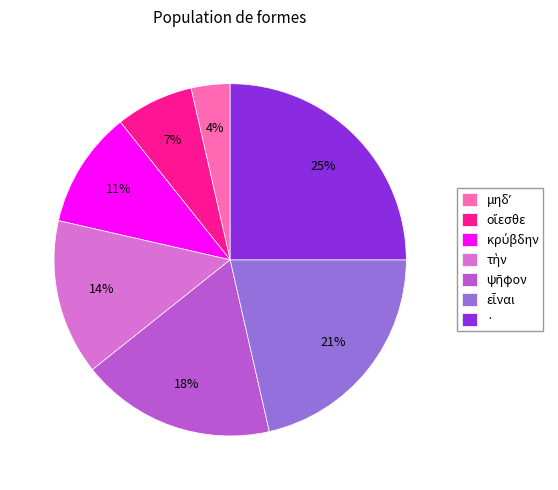

What percentage is the · slice, to the nearest percent?

25%